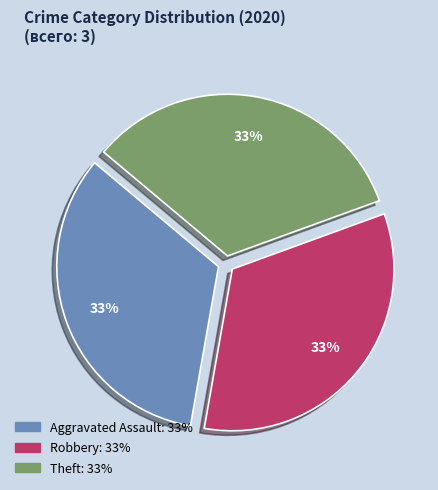

To the nearest percent, what is the average slice percentage?

33%